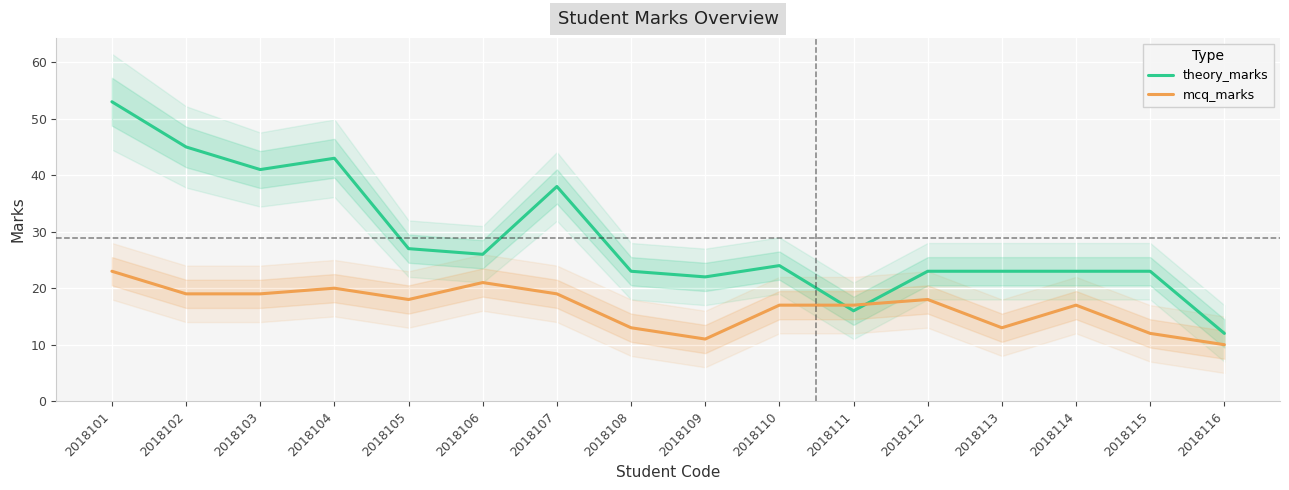

In theory_marks, how many points are higher than both neighbors (excluding endpoints)?

3